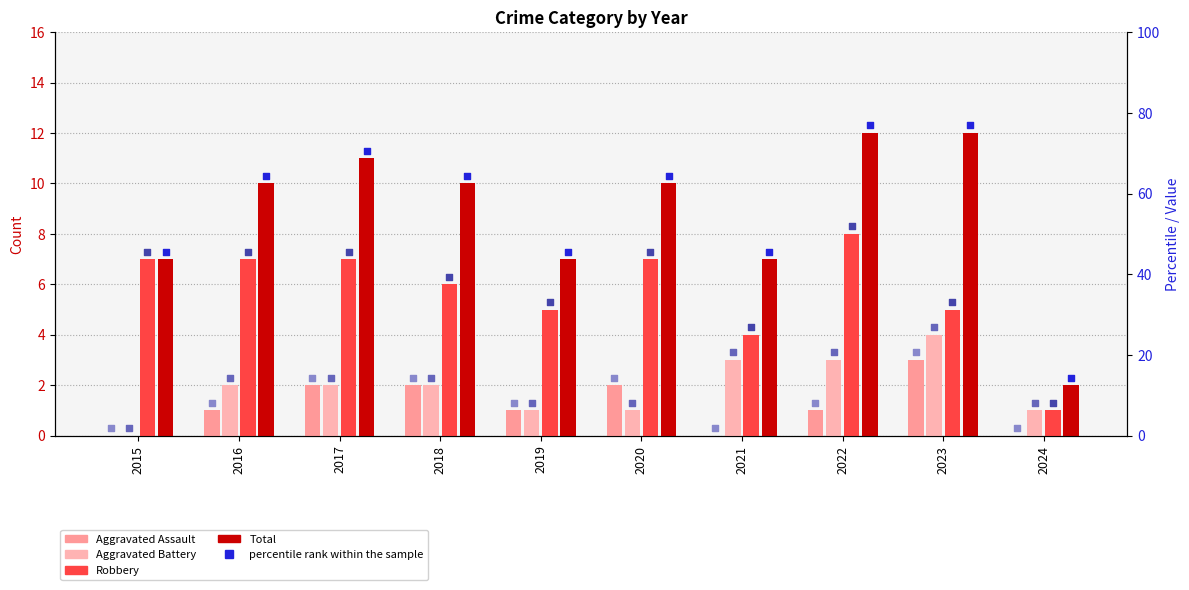

What are all the series names shown in the legend?

Aggravated Assault, Aggravated Battery, Robbery, Total